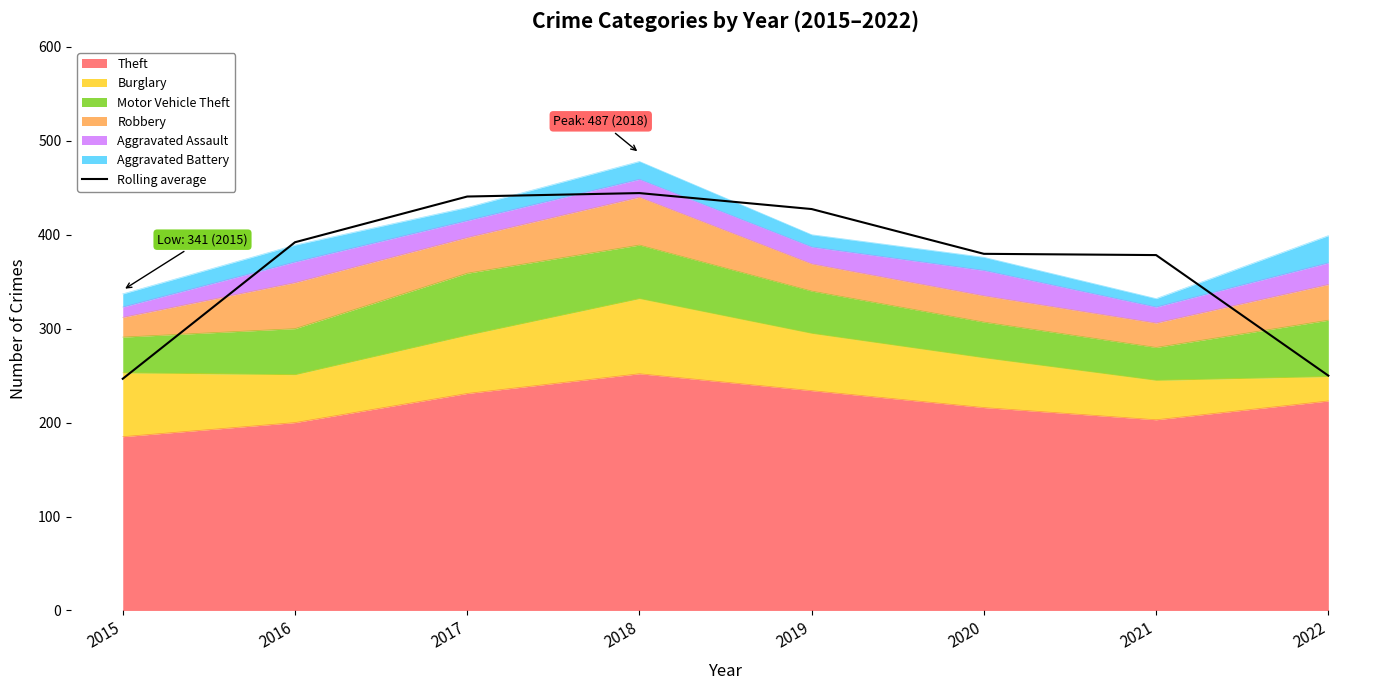

Does the chart display data point markers on the line(s)?

No